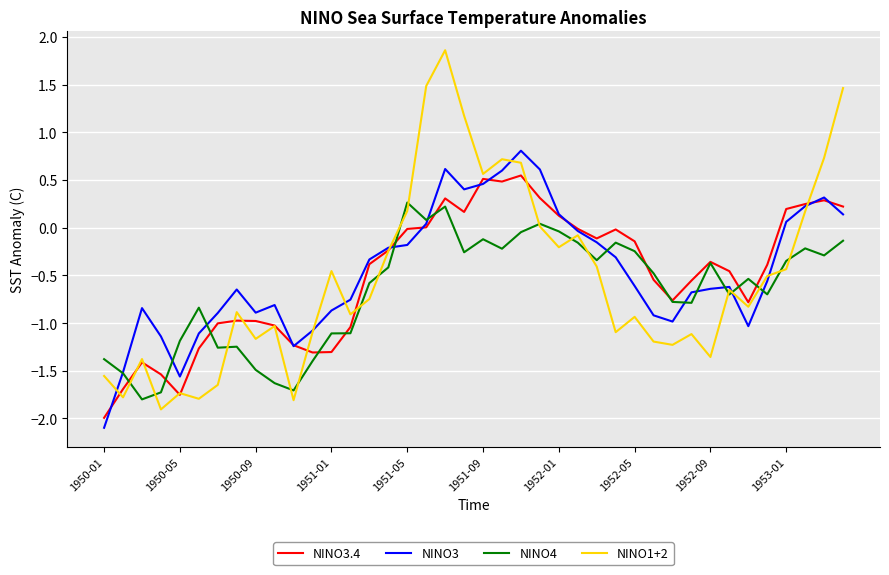

Which series has the widest spread of values?

NINO1+2